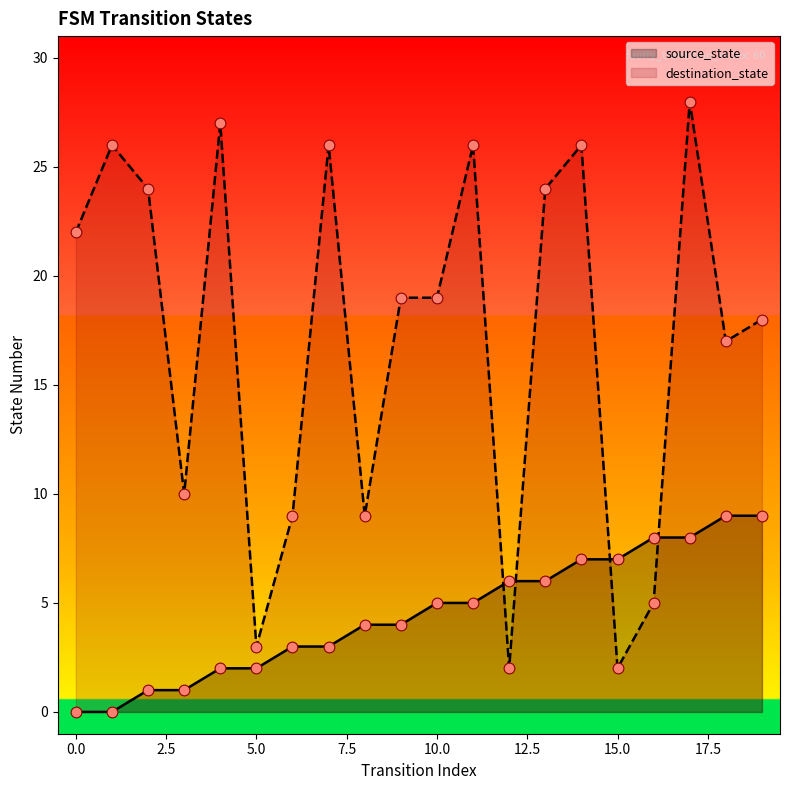

Which series has the largest Y range (max minus min)?

destination_state